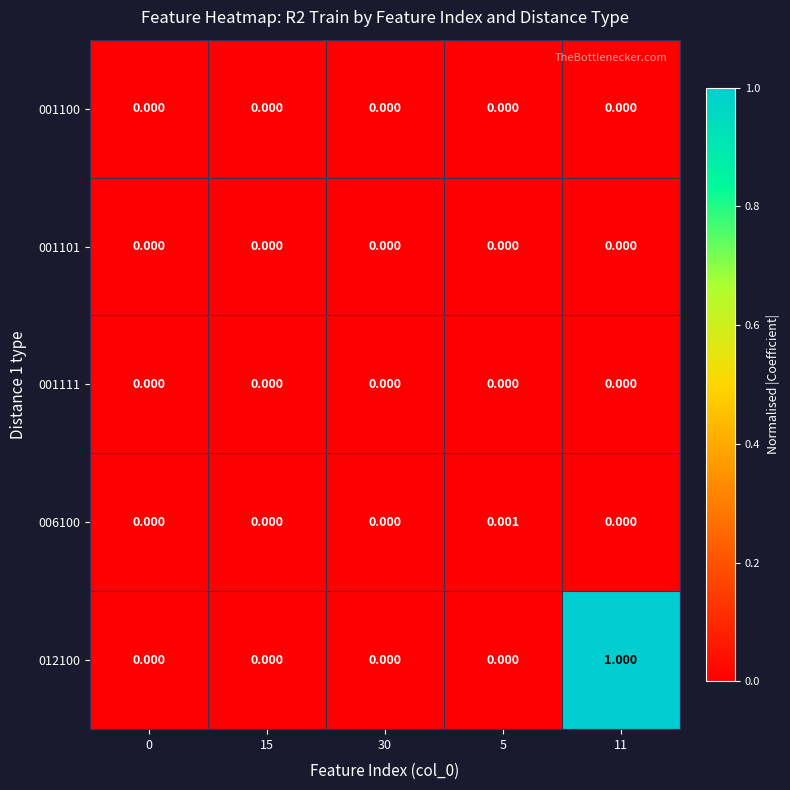

Which has a higher value, 15 or 30?

15